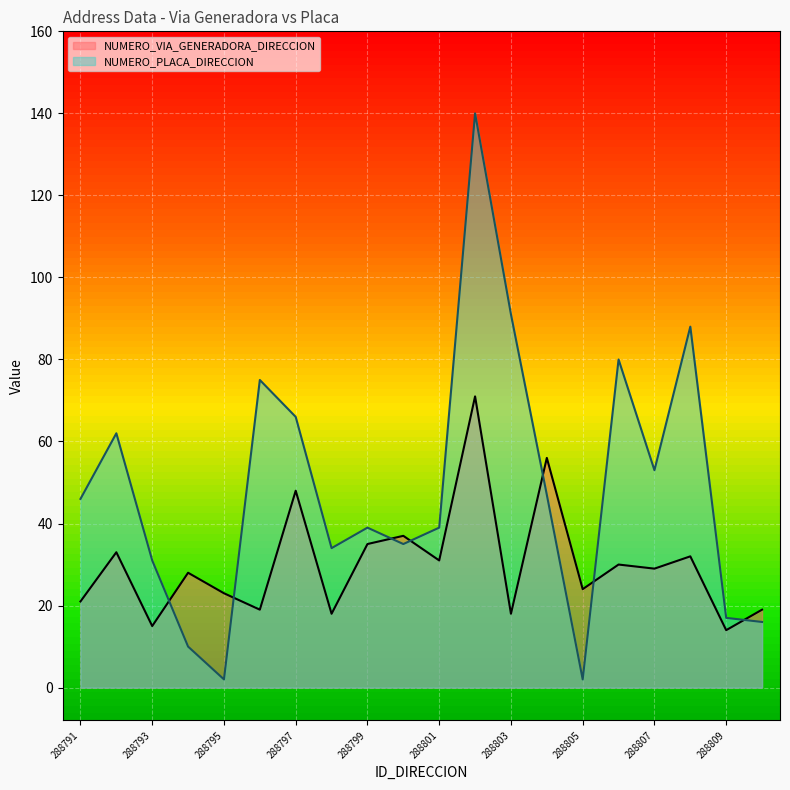

Rank the categories by NUMERO_PLACA_DIRECCION value from lowest to highest.

288795, 288805, 288794, 288810, 288809, 288793, 288798, 288800, 288799, 288801, 288791, 288804, 288807, 288792, 288797, 288796, 288806, 288808, 288803, 288802